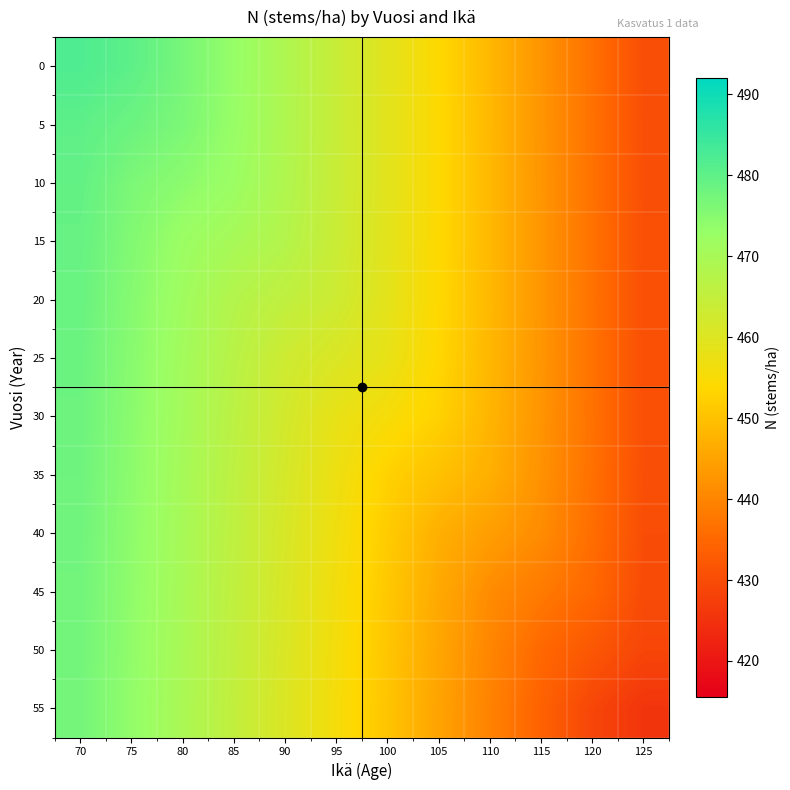

What is the difference between the highest and lowest values at 115?

8.7